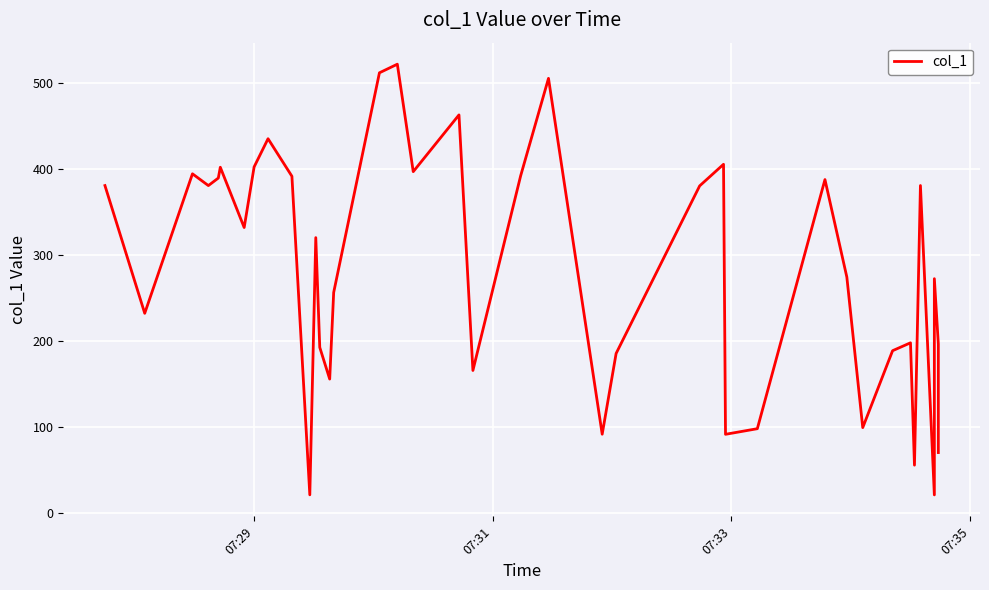

What is the difference between the maximum and minimum values?

501.3